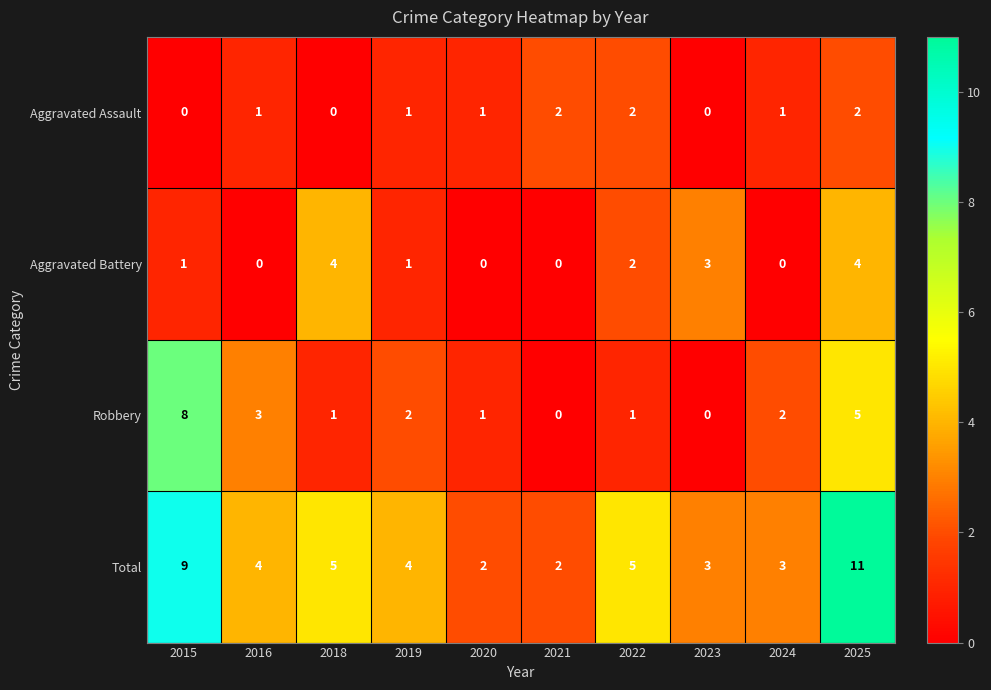

At which category is the sum across all series the highest?

2025